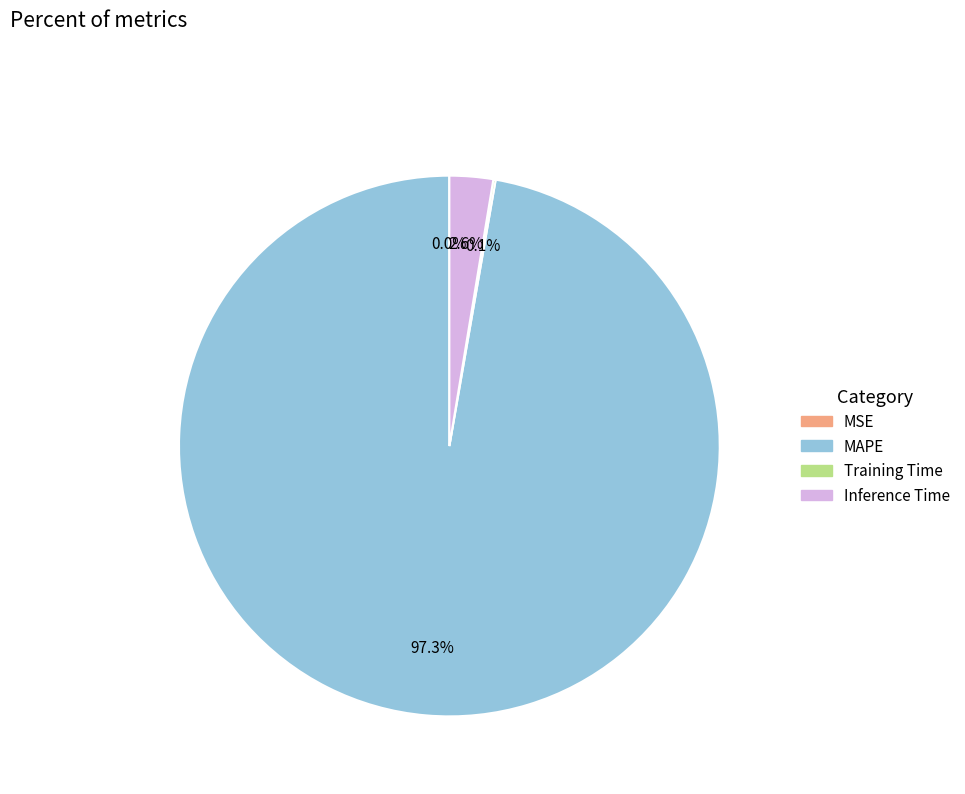

Which slice is the largest?

MAPE